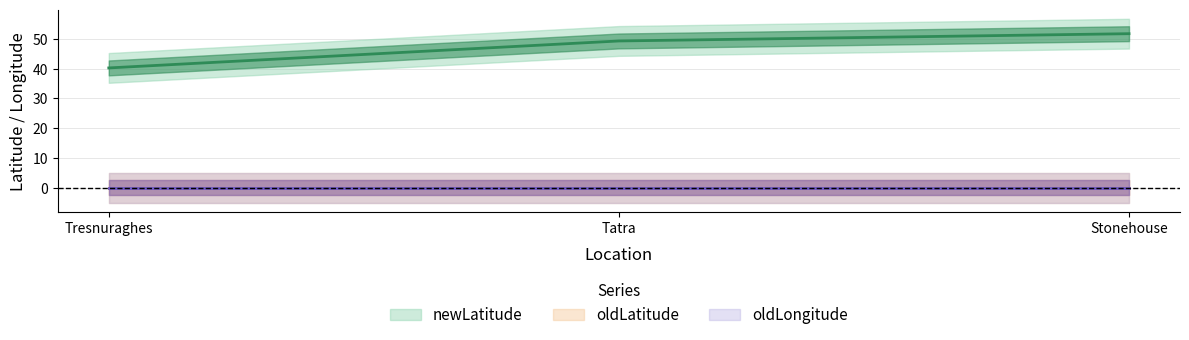

Between Stonehouse and Tresnuraghes, which is larger?

Stonehouse